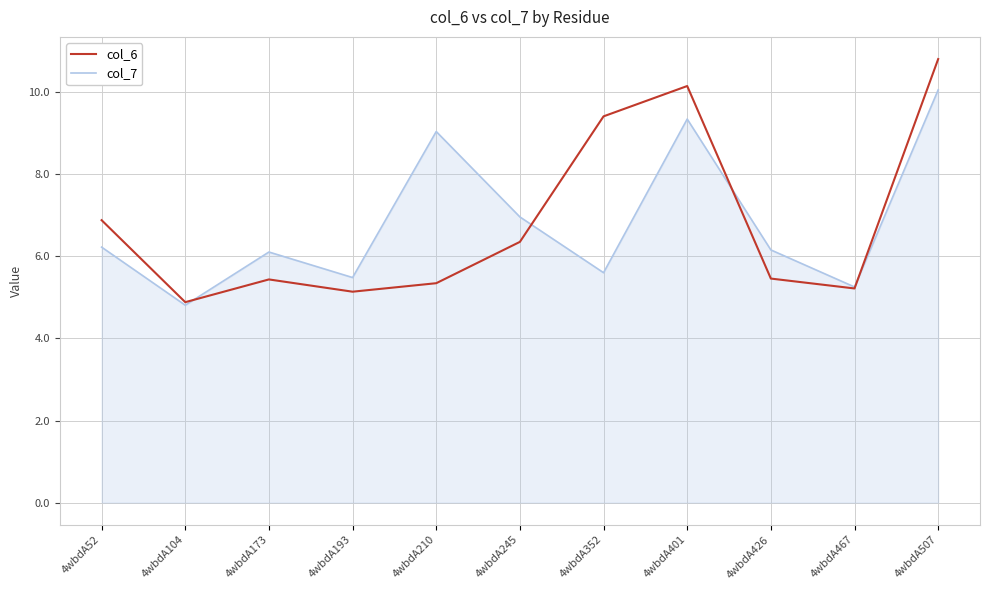

Which series has the largest range (max minus min)?

col_6